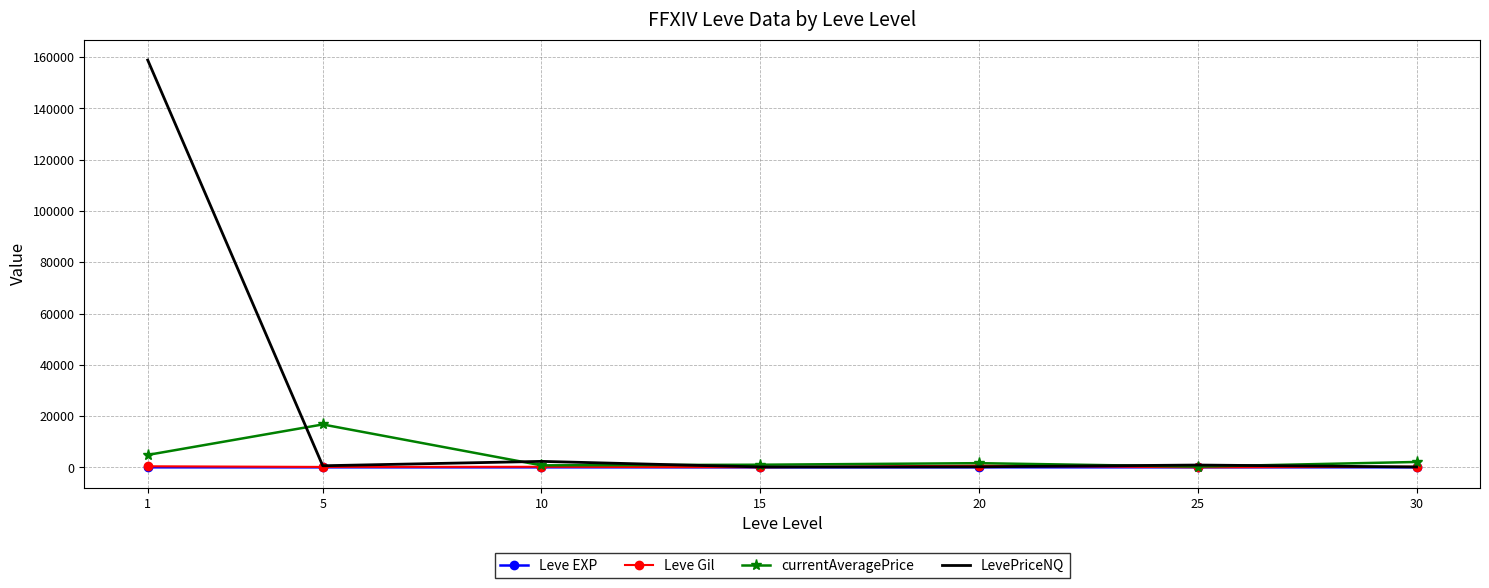

Which series has the widest spread of values?

LevePriceNQ